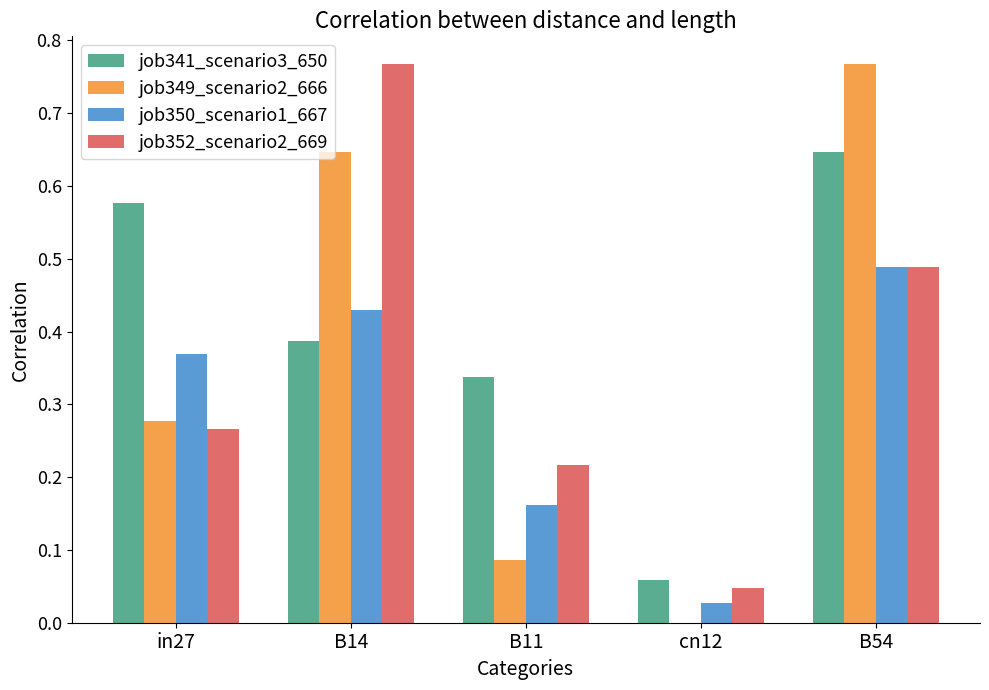

What is the sum of all job349_scenario2_666 values?

1.8